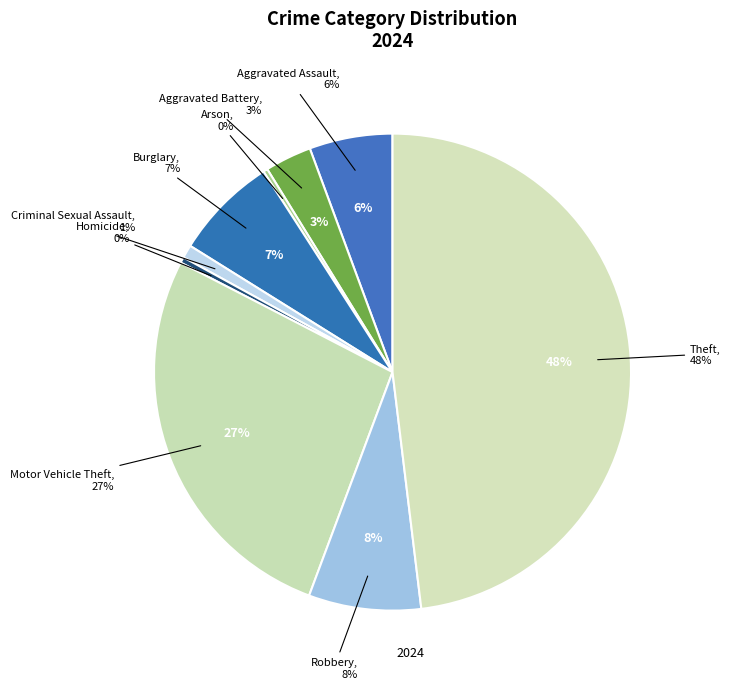

Is there any slice that represents more than half of the pie?

No